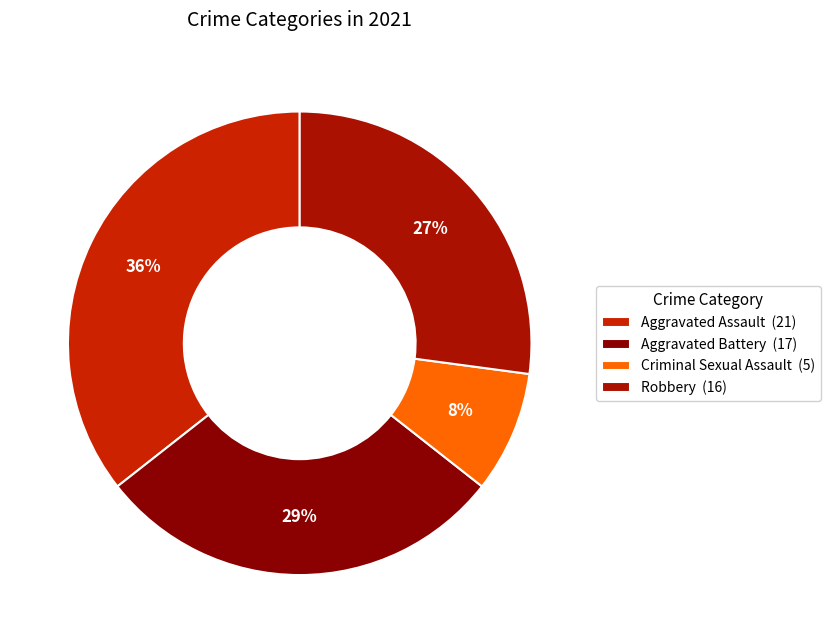

How many segments does this pie chart have?

4